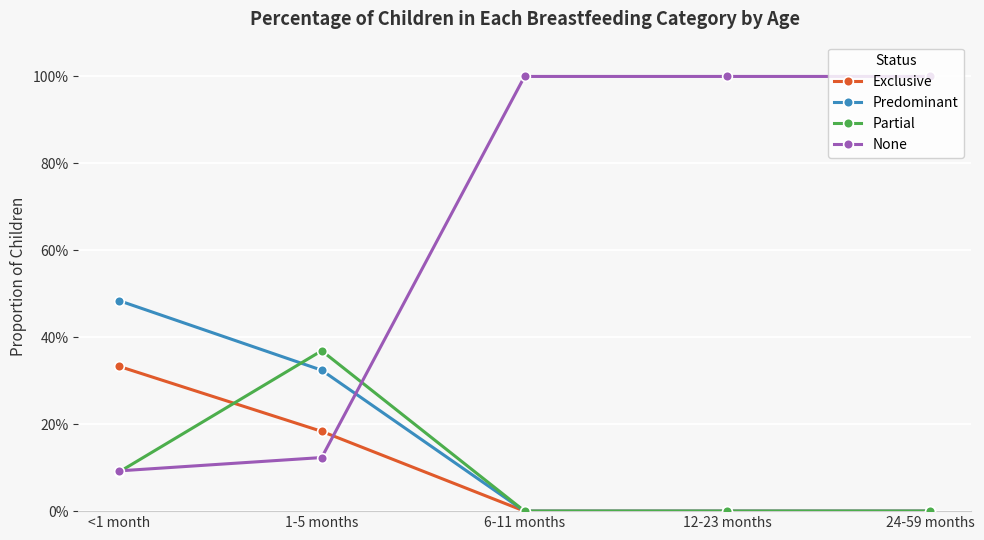

Is this an area chart (filled region under the line)?

No